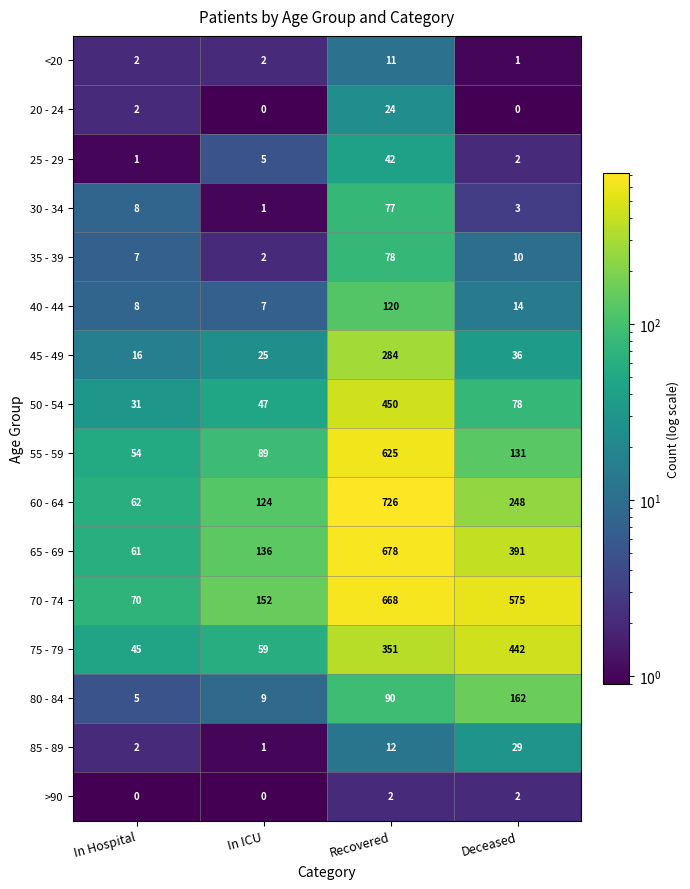

What is the sum of all 85 - 89 values?

44